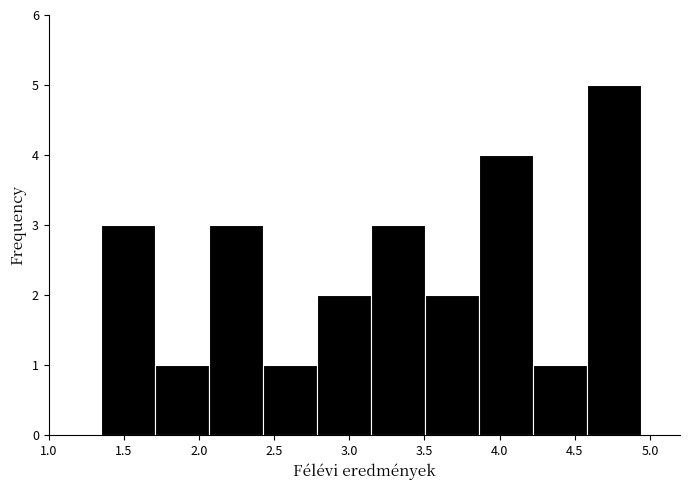

Reading left to right, transcribe this chart: for each bar, give the range it covers on the x-axis and its height. Neither the bar edges nor the heights are printed on the chart, so give them approximately, as read against the axes.

1.35 to 1.70: 3
1.70 to 2.05: 1
2.05 to 2.45: 3
2.45 to 2.80: 1
2.80 to 3.15: 2
3.15 to 3.50: 3
3.50 to 3.85: 2
3.85 to 4.20: 4
4.20 to 4.60: 1
4.60 to 4.95: 5